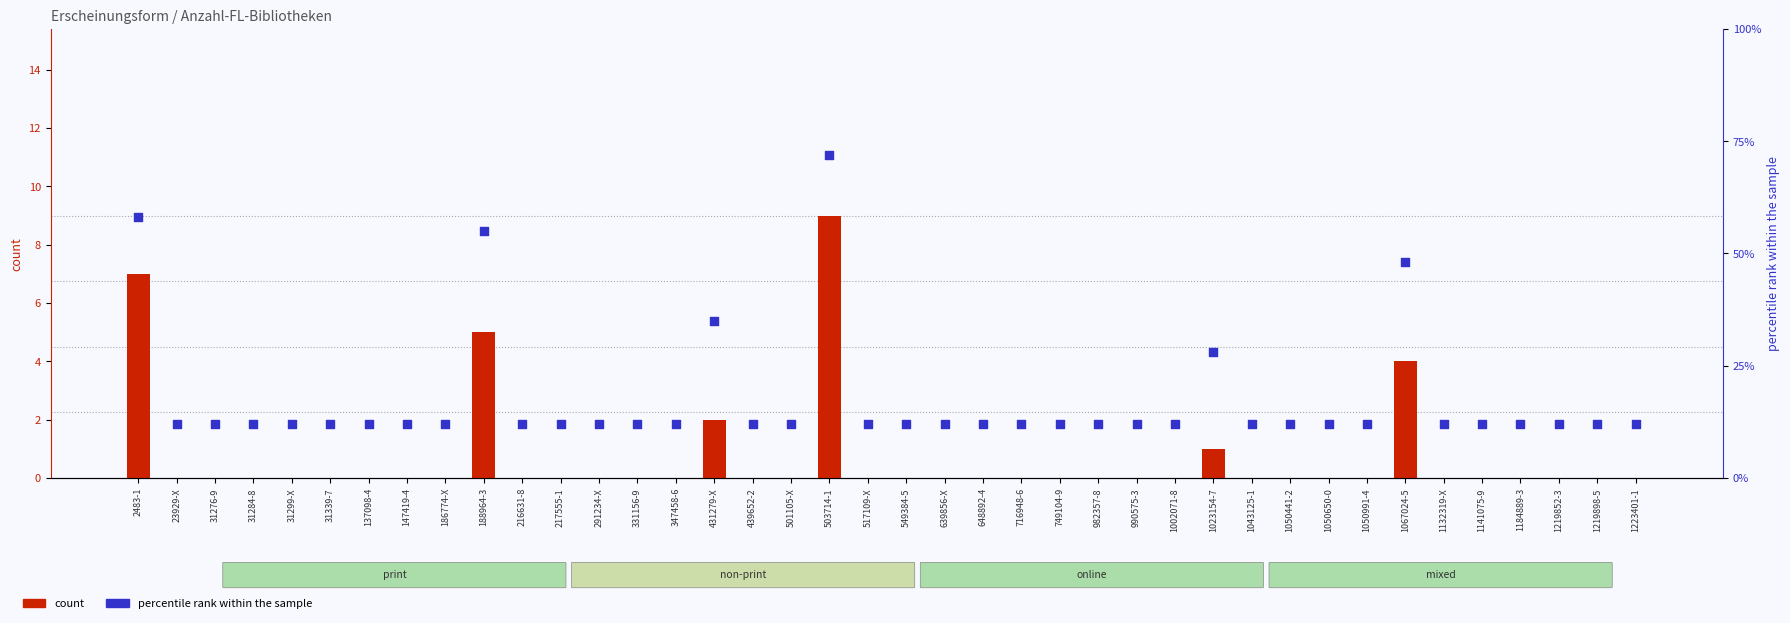

At how many categories does at least one series exceed 19?

6